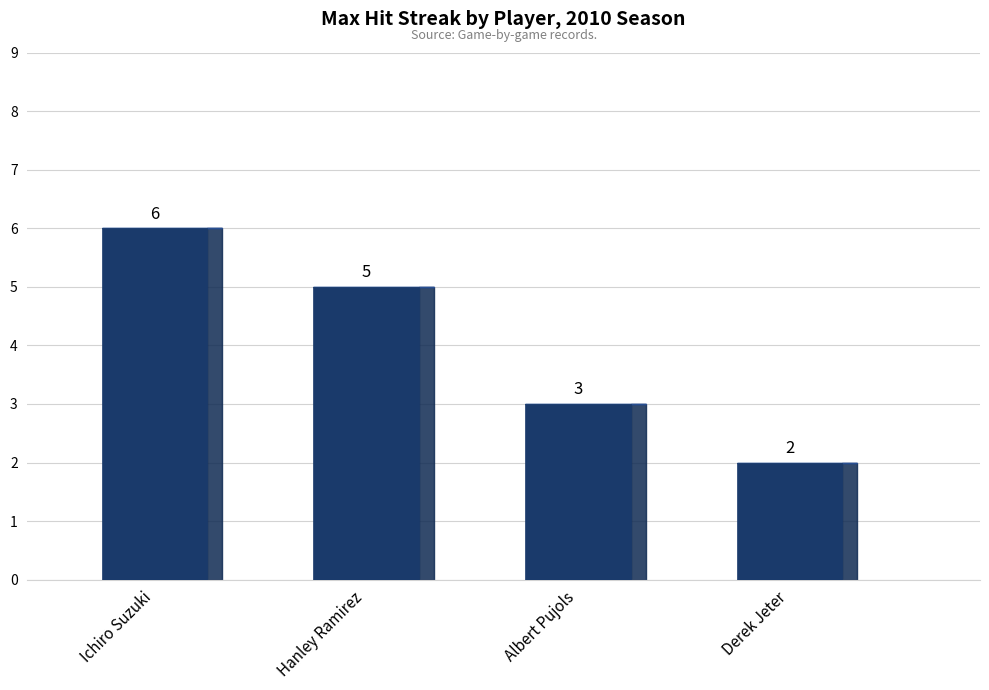

Reading left to right, extract all data points from this chart.

Ichiro Suzuki=6	Hanley Ramirez=5	Albert Pujols=3	Derek Jeter=2